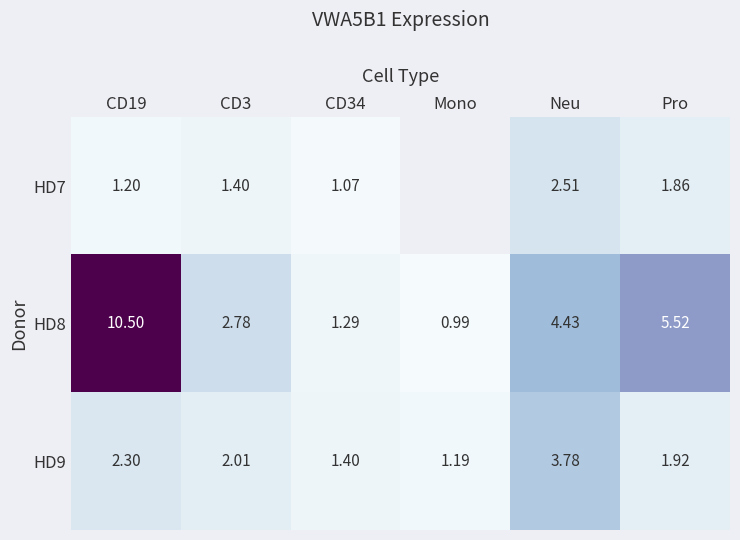

What is the difference between the HD9 values at Pro and CD3?

0.1